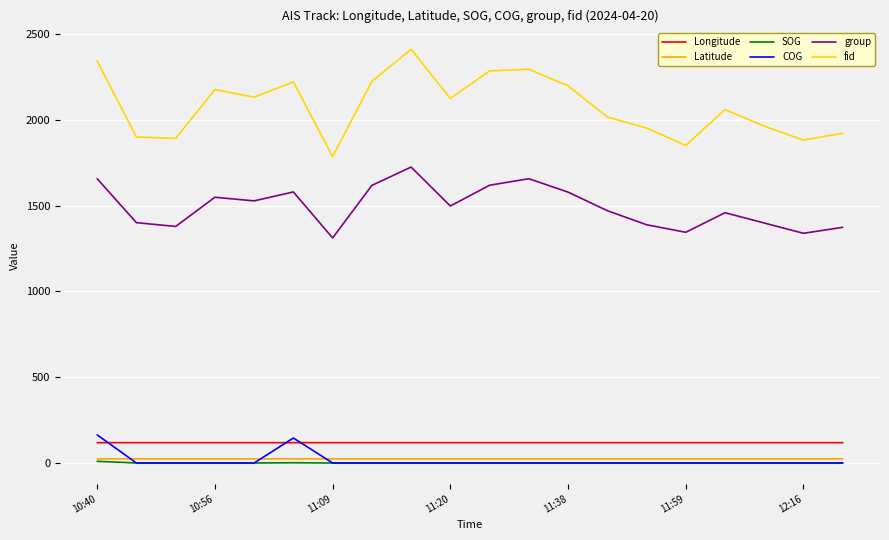

What is the difference between the second highest and minimum values in the SOG series?

1.5